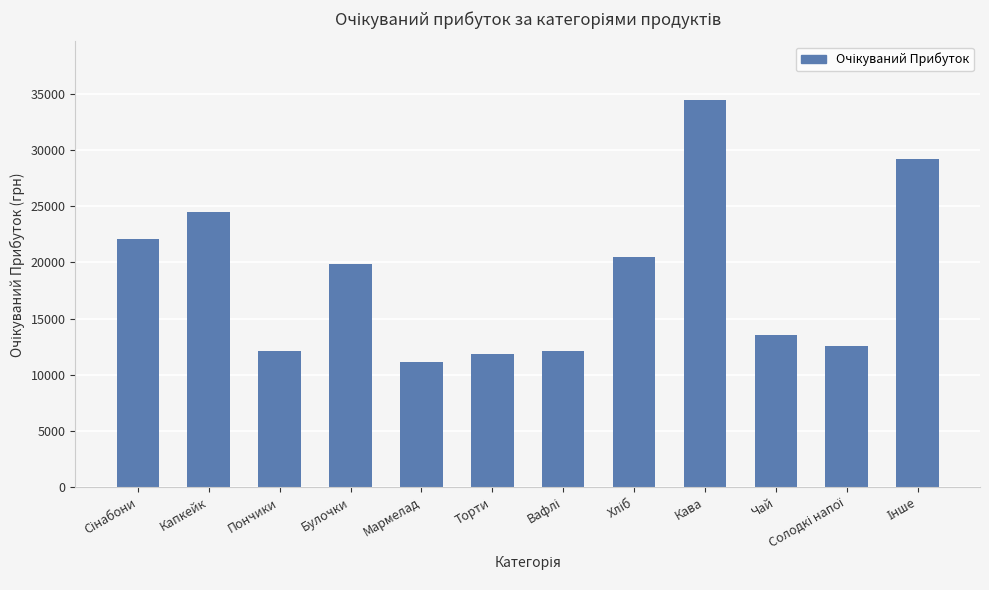

At which category does the chart reach its minimum across all series?

Мармелад